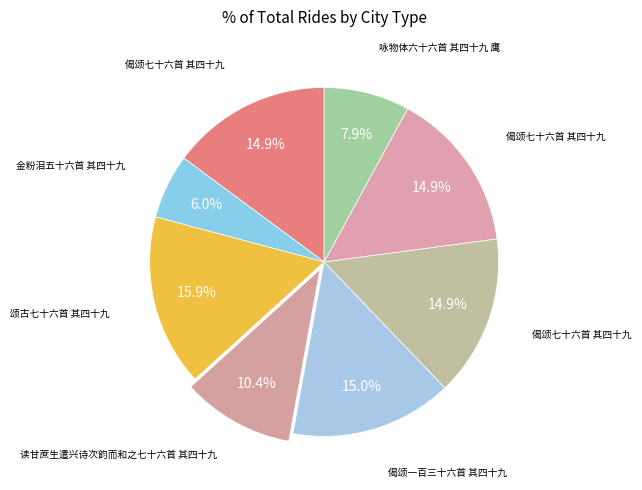

Count the number of slices in the pie.

8